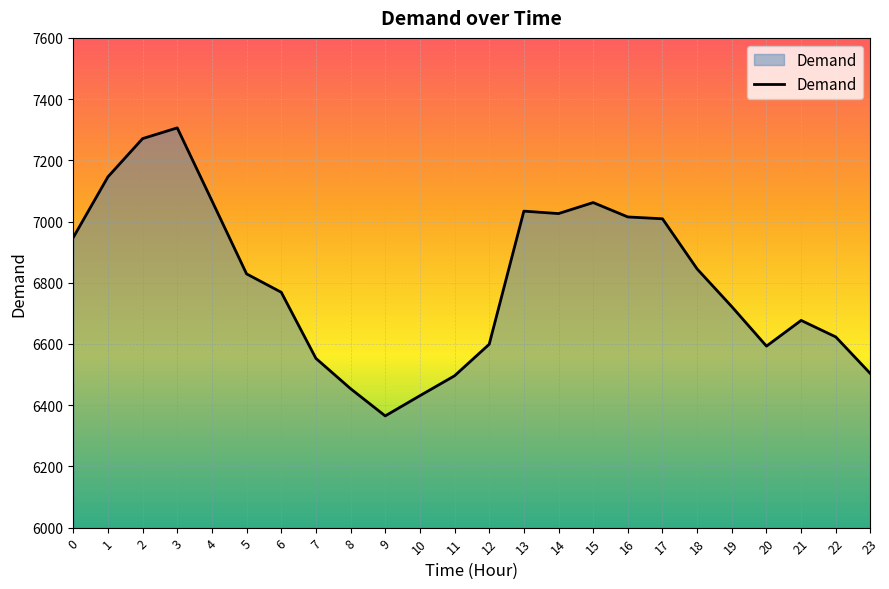

Does the chart display data point markers on the line(s)?

No